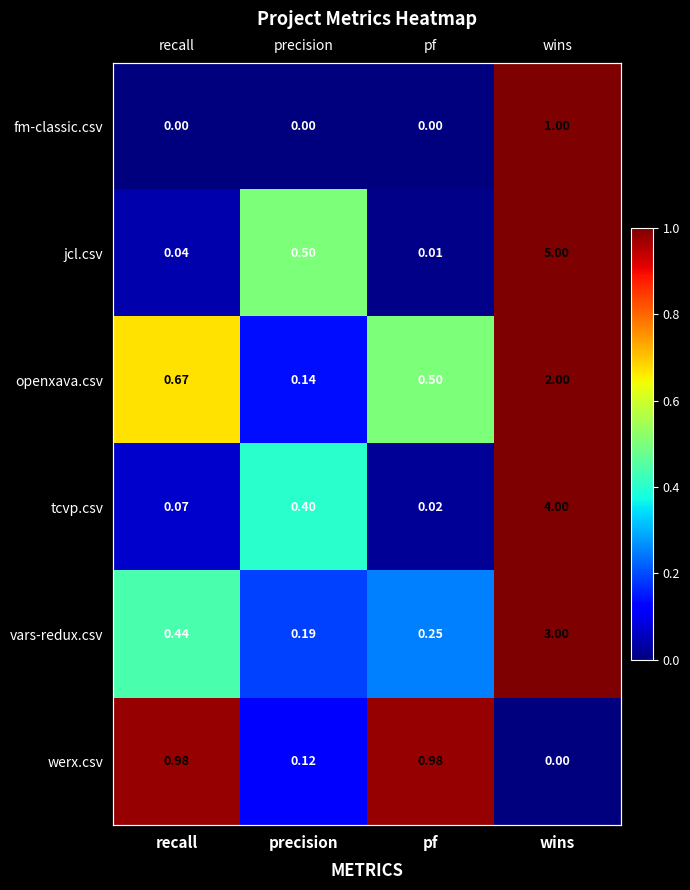

What is the approximate value of vars-redux.csv at wins?

3.0